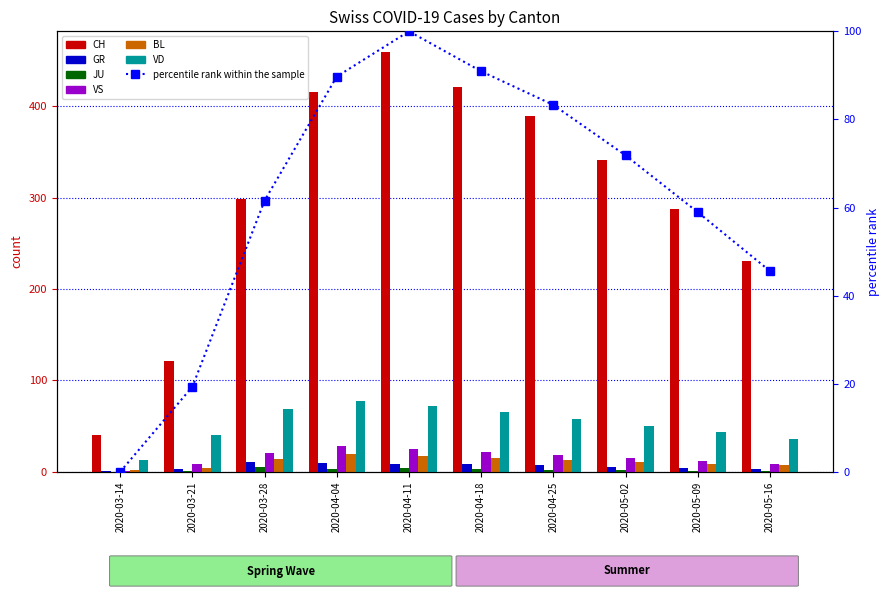

What is the total value across all series at 2020-03-28?

418